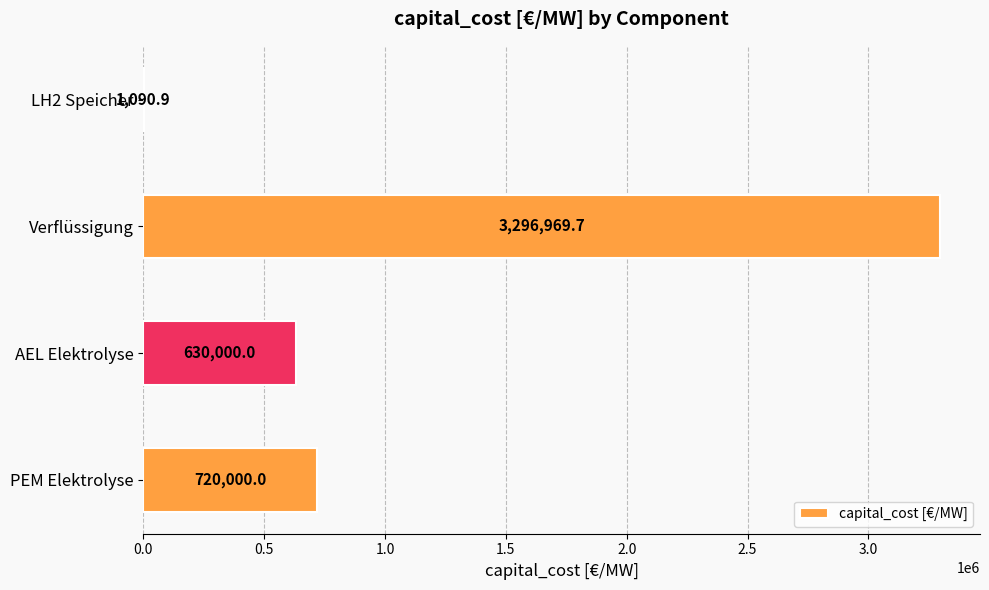

Reading top to bottom, list all the values displayed in this chart.

LH2 Speicher=1090.9	Verflüssigung=3296969.7	AEL Elektrolyse=630000.0	PEM Elektrolyse=720000.0